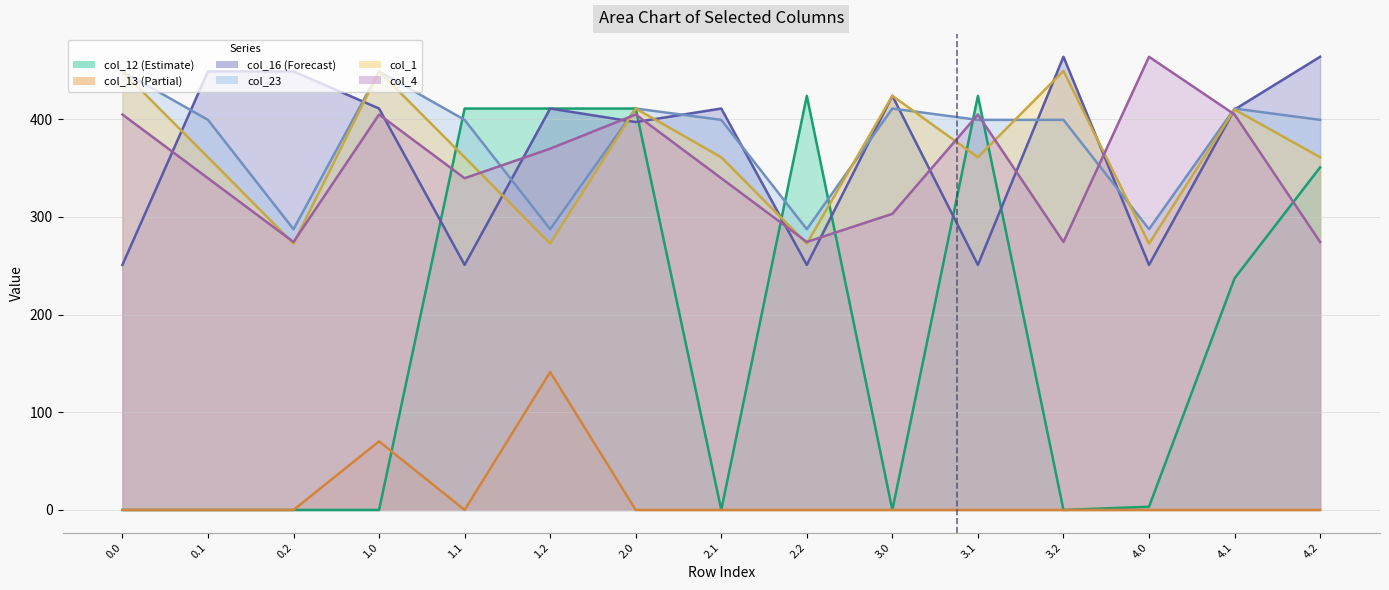

At which category is the sum across all series the highest?

2.0